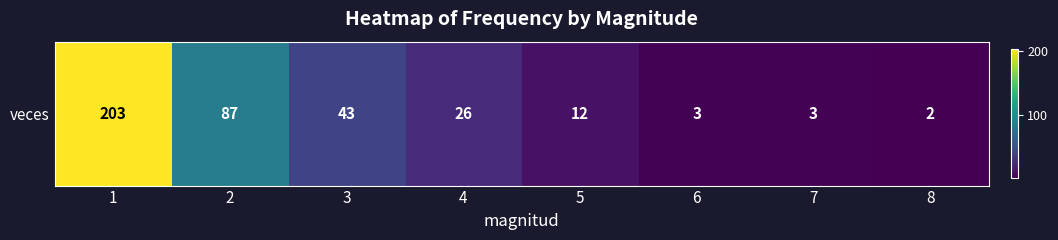

How many categories are shown in the chart?

8